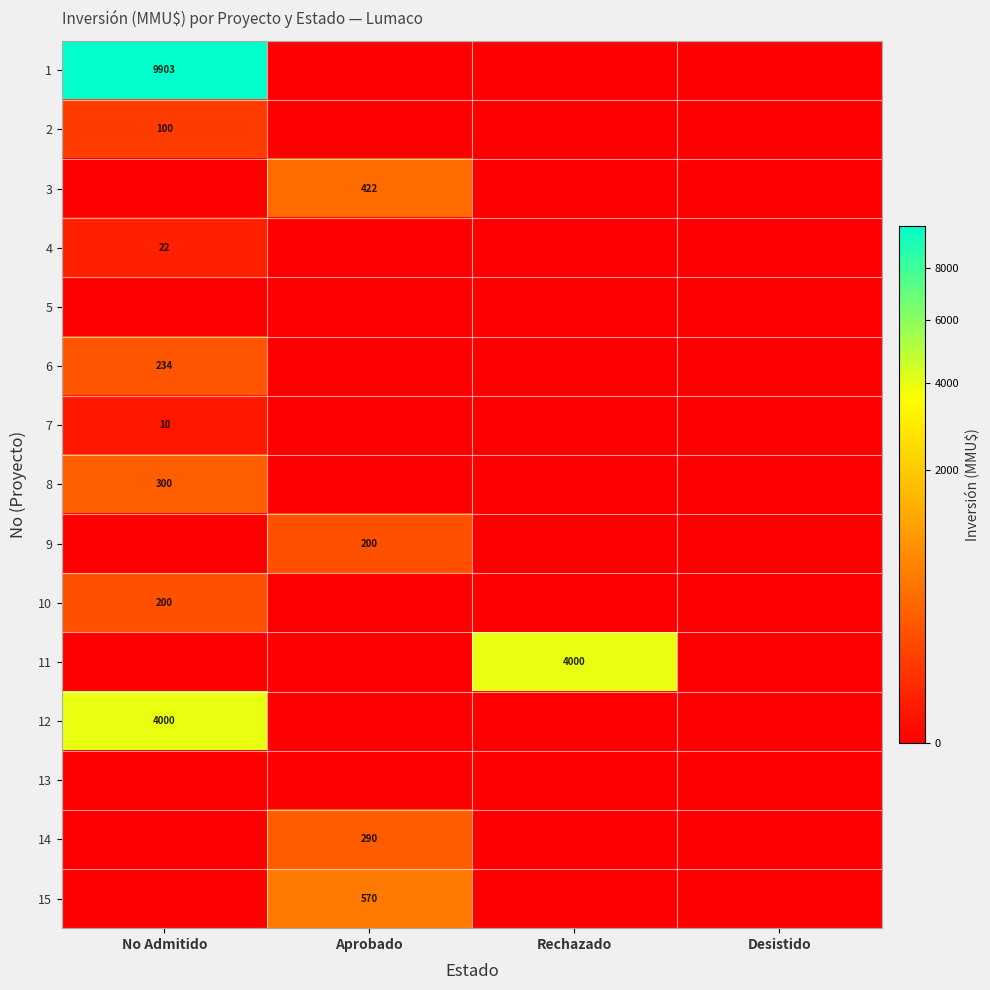

Is it true that 8 equals 138 at No Admitido?

False